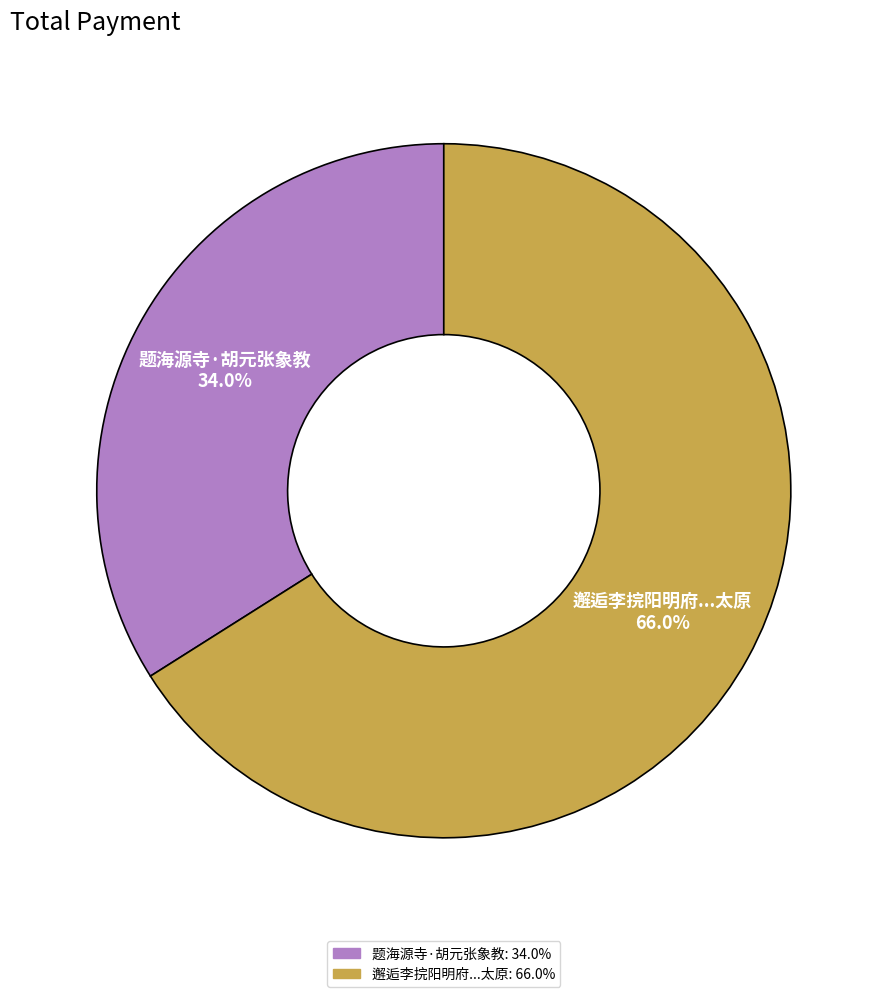

Is there a majority slice in this chart?

Yes